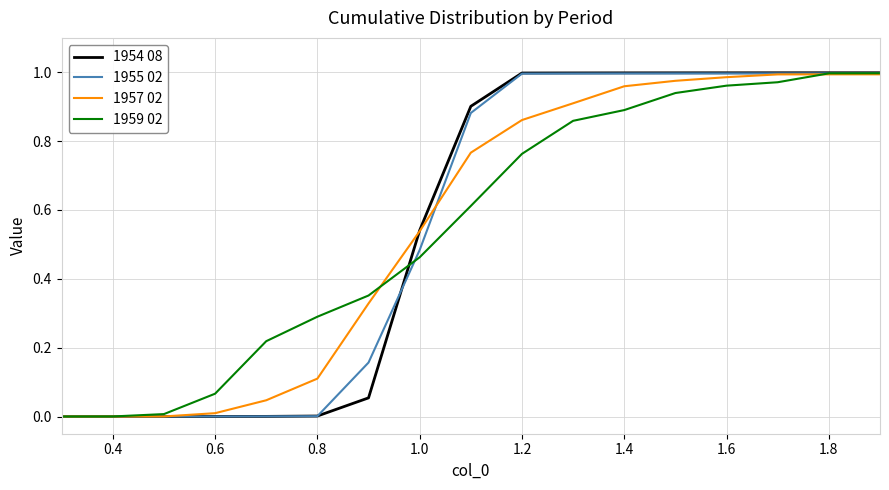

How many series are shown in this chart?

4